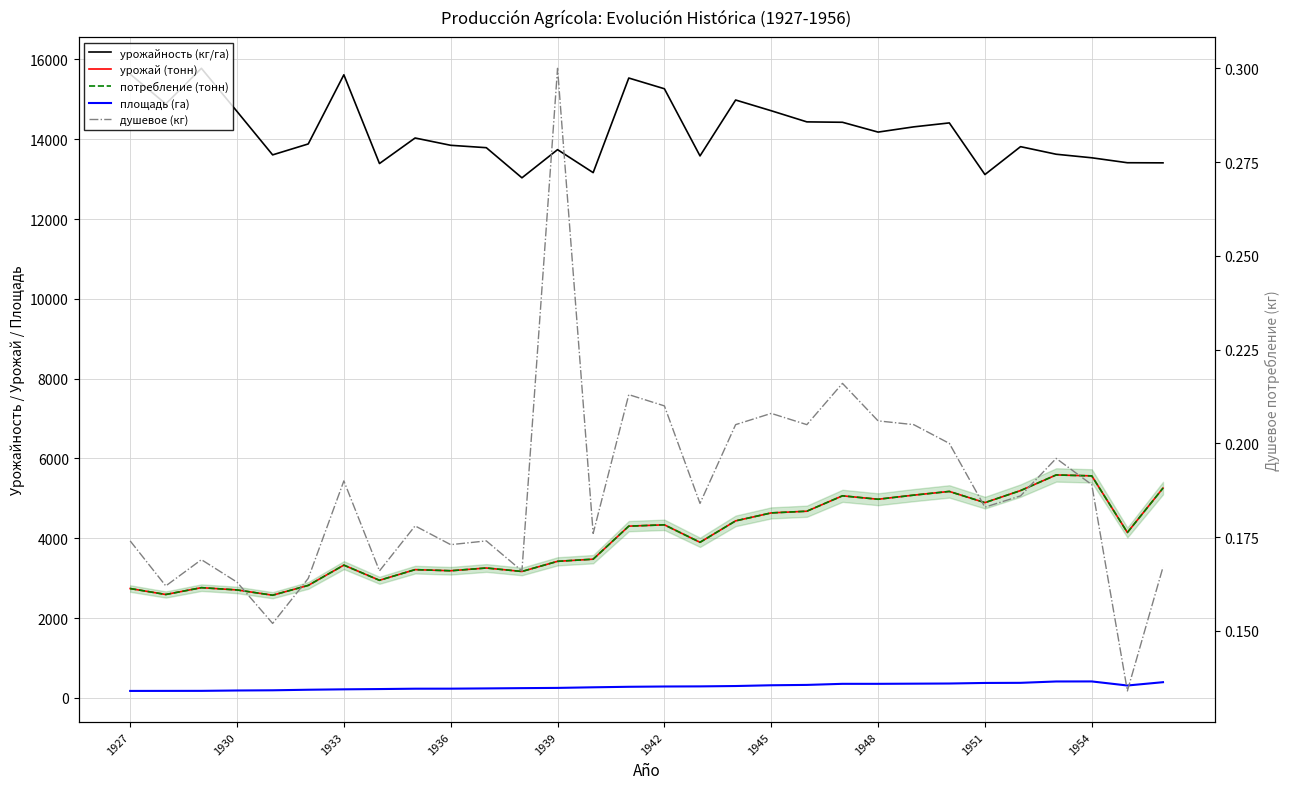

How many values in the площадь (га) series are below 284?

15